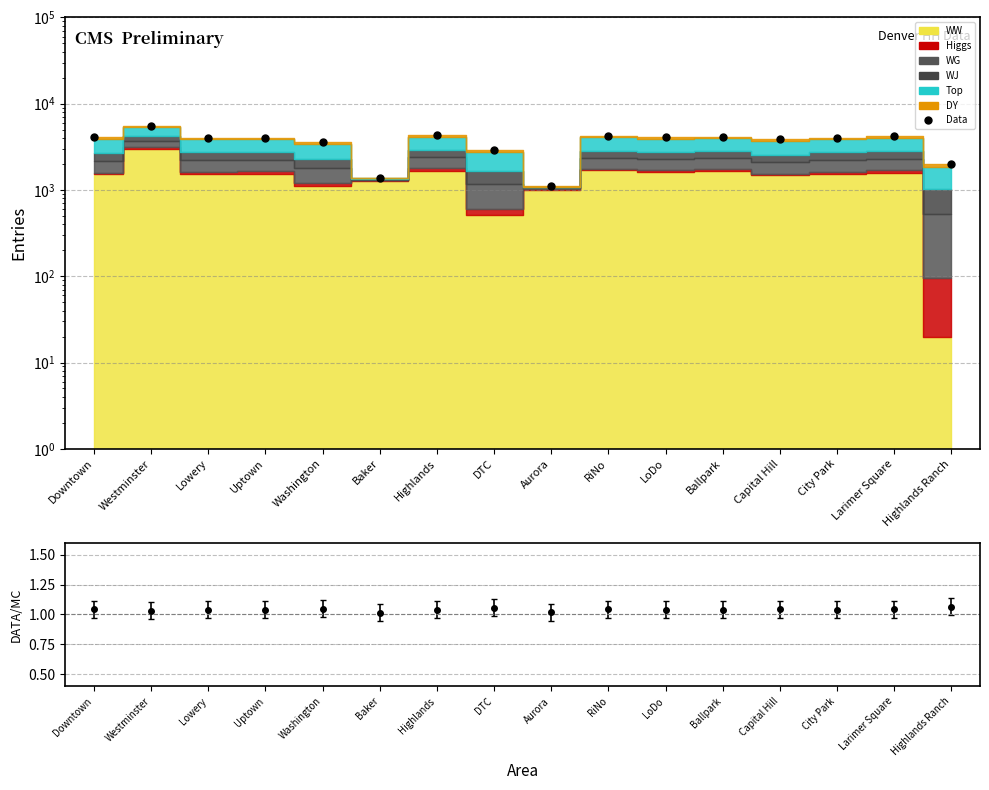

What is the maximum value shown in the chart?

5504.7